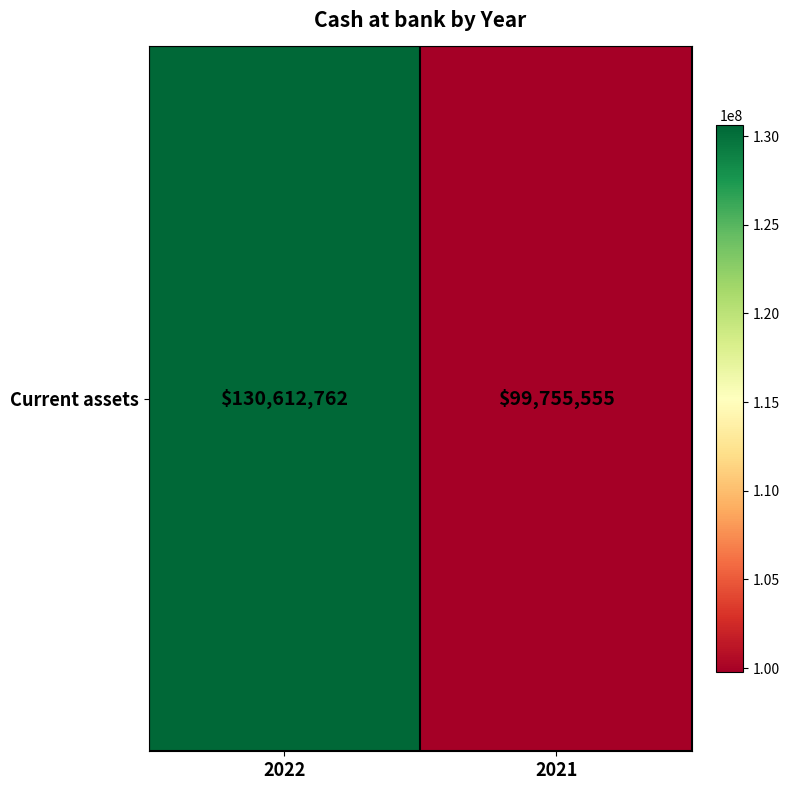

Rank the categories by value from lowest to highest.

2021, 2022